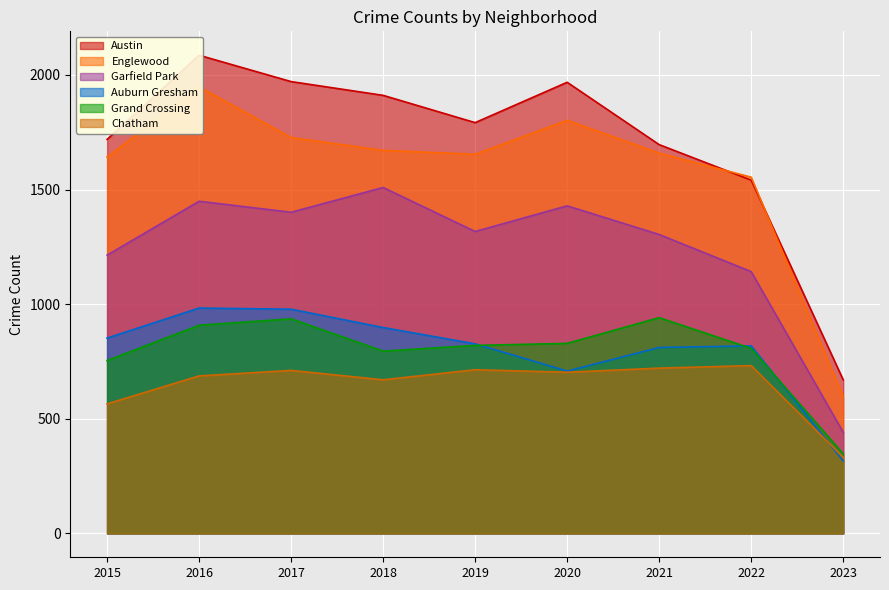

True or false: Auburn Gresham and Austin intersect in this chart.

False